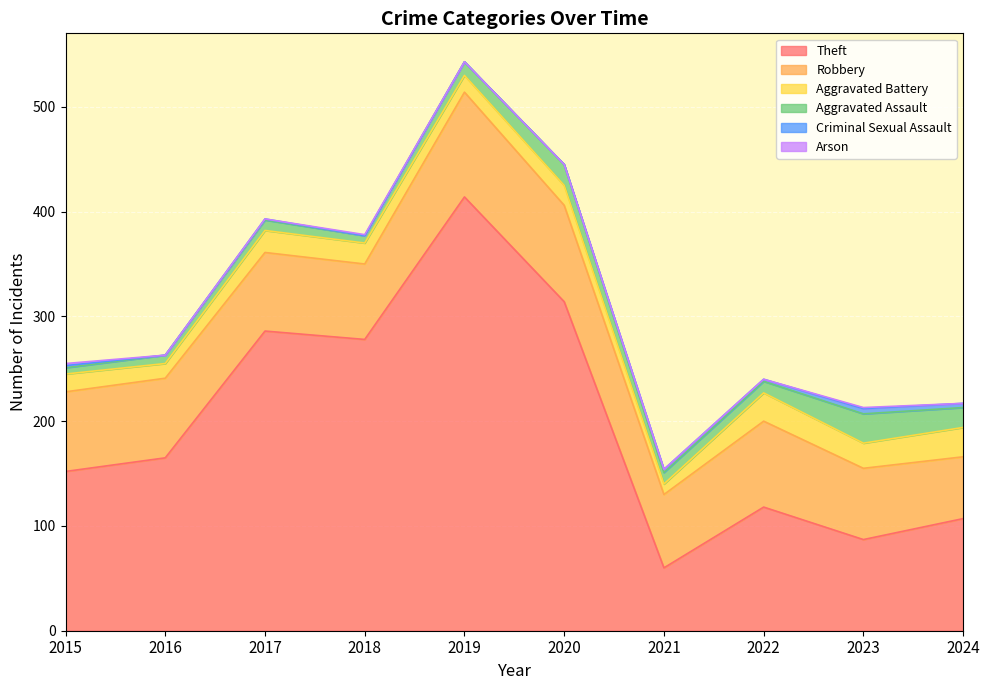

Where is the first local minimum for Criminal Sexual Assault?

2016